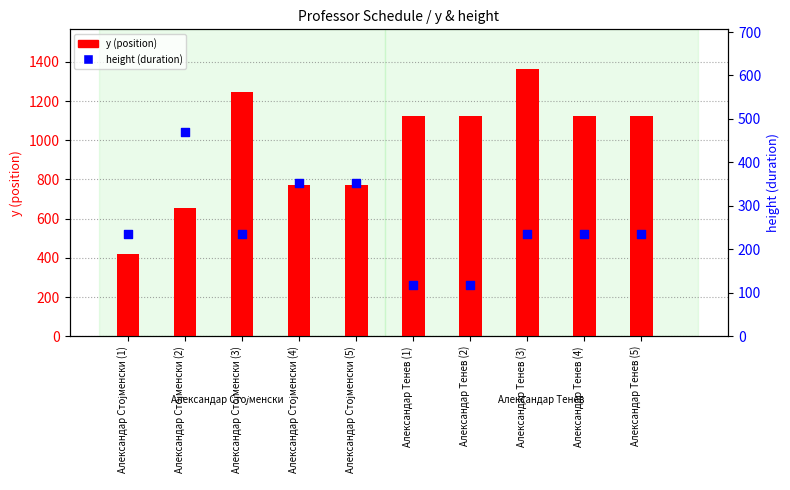

Which series has the widest spread of Y values?

y (position)